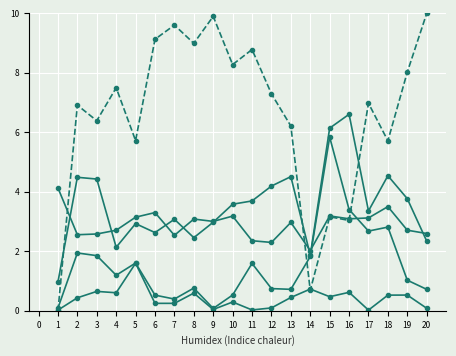

Is this an area chart (filled region under the line)?

No